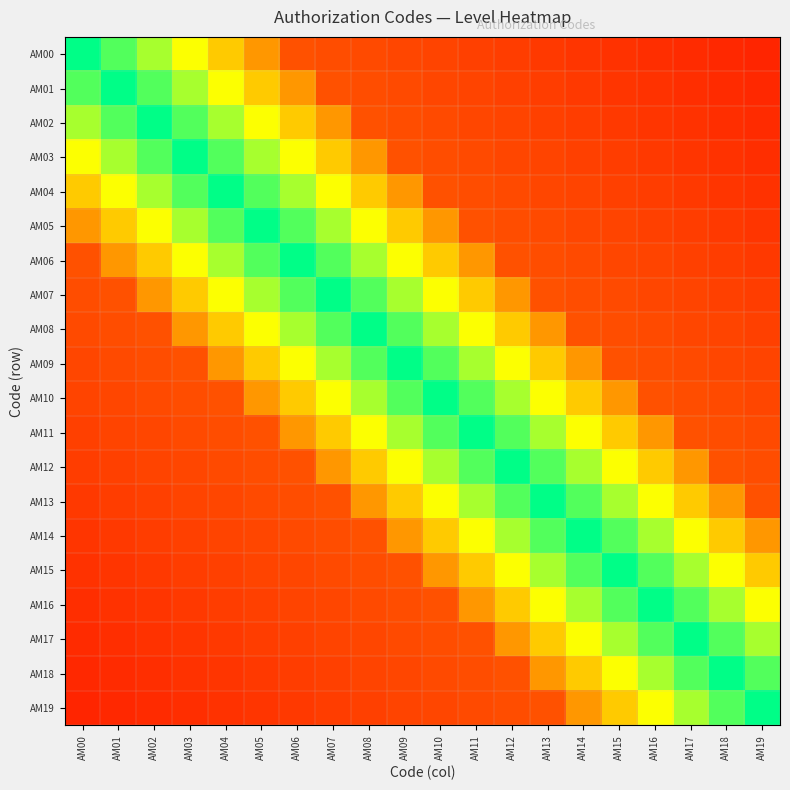

Reading left to right, extract all data points from this chart.

AM00: AM00=0.7	AM01=0.6	AM02=0.6	AM03=0.5	AM04=0.4	AM05=0.4	AM06=0.2	AM07=0.2	AM08=0.2	AM09=0.2	AM10=0.2	AM11=0.2	AM12=0.2	AM13=0.2	AM14=0.2	AM15=0.1	AM16=0.1	AM17=0.1	AM18=0.1	AM19=0.1
AM01: AM00=0.6	AM01=0.7	AM02=0.6	AM03=0.6	AM04=0.5	AM05=0.4	AM06=0.4	AM07=0.2	AM08=0.2	AM09=0.2	AM10=0.2	AM11=0.2	AM12=0.2	AM13=0.2	AM14=0.2	AM15=0.2	AM16=0.1	AM17=0.1	AM18=0.1	AM19=0.1
AM02: AM00=0.6	AM01=0.6	AM02=0.7	AM03=0.6	AM04=0.6	AM05=0.5	AM06=0.4	AM07=0.4	AM08=0.2	AM09=0.2	AM10=0.2	AM11=0.2	AM12=0.2	AM13=0.2	AM14=0.2	AM15=0.2	AM16=0.2	AM17=0.1	AM18=0.1	AM19=0.1
AM03: AM00=0.5	AM01=0.6	AM02=0.6	AM03=0.7	AM04=0.6	AM05=0.6	AM06=0.5	AM07=0.4	AM08=0.4	AM09=0.2	AM10=0.2	AM11=0.2	AM12=0.2	AM13=0.2	AM14=0.2	AM15=0.2	AM16=0.2	AM17=0.2	AM18=0.1	AM19=0.1
AM04: AM00=0.4	AM01=0.5	AM02=0.6	AM03=0.6	AM04=0.7	AM05=0.6	AM06=0.6	AM07=0.5	AM08=0.4	AM09=0.4	AM10=0.2	AM11=0.2	AM12=0.2	AM13=0.2	AM14=0.2	AM15=0.2	AM16=0.2	AM17=0.2	AM18=0.2	AM19=0.1
AM05: AM00=0.4	AM01=0.4	AM02=0.5	AM03=0.6	AM04=0.6	AM05=0.7	AM06=0.6	AM07=0.6	AM08=0.5	AM09=0.4	AM10=0.4	AM11=0.2	AM12=0.2	AM13=0.2	AM14=0.2	AM15=0.2	AM16=0.2	AM17=0.2	AM18=0.2	AM19=0.2
AM06: AM00=0.2	AM01=0.4	AM02=0.4	AM03=0.5	AM04=0.6	AM05=0.6	AM06=0.7	AM07=0.6	AM08=0.6	AM09=0.5	AM10=0.4	AM11=0.4	AM12=0.2	AM13=0.2	AM14=0.2	AM15=0.2	AM16=0.2	AM17=0.2	AM18=0.2	AM19=0.2
AM07: AM00=0.2	AM01=0.2	AM02=0.4	AM03=0.4	AM04=0.5	AM05=0.6	AM06=0.6	AM07=0.7	AM08=0.6	AM09=0.6	AM10=0.5	AM11=0.4	AM12=0.4	AM13=0.2	AM14=0.2	AM15=0.2	AM16=0.2	AM17=0.2	AM18=0.2	AM19=0.2
AM08: AM00=0.2	AM01=0.2	AM02=0.2	AM03=0.4	AM04=0.4	AM05=0.5	AM06=0.6	AM07=0.6	AM08=0.7	AM09=0.6	AM10=0.6	AM11=0.5	AM12=0.4	AM13=0.4	AM14=0.2	AM15=0.2	AM16=0.2	AM17=0.2	AM18=0.2	AM19=0.2
AM09: AM00=0.2	AM01=0.2	AM02=0.2	AM03=0.2	AM04=0.4	AM05=0.4	AM06=0.5	AM07=0.6	AM08=0.6	AM09=0.7	AM10=0.6	AM11=0.6	AM12=0.5	AM13=0.4	AM14=0.4	AM15=0.2	AM16=0.2	AM17=0.2	AM18=0.2	AM19=0.2
AM10: AM00=0.2	AM01=0.2	AM02=0.2	AM03=0.2	AM04=0.2	AM05=0.4	AM06=0.4	AM07=0.5	AM08=0.6	AM09=0.6	AM10=0.7	AM11=0.6	AM12=0.6	AM13=0.5	AM14=0.4	AM15=0.4	AM16=0.2	AM17=0.2	AM18=0.2	AM19=0.2
AM11: AM00=0.2	AM01=0.2	AM02=0.2	AM03=0.2	AM04=0.2	AM05=0.2	AM06=0.4	AM07=0.4	AM08=0.5	AM09=0.6	AM10=0.6	AM11=0.7	AM12=0.6	AM13=0.6	AM14=0.5	AM15=0.4	AM16=0.4	AM17=0.2	AM18=0.2	AM19=0.2
AM12: AM00=0.2	AM01=0.2	AM02=0.2	AM03=0.2	AM04=0.2	AM05=0.2	AM06=0.2	AM07=0.4	AM08=0.4	AM09=0.5	AM10=0.6	AM11=0.6	AM12=0.7	AM13=0.6	AM14=0.6	AM15=0.5	AM16=0.4	AM17=0.4	AM18=0.2	AM19=0.2
AM13: AM00=0.2	AM01=0.2	AM02=0.2	AM03=0.2	AM04=0.2	AM05=0.2	AM06=0.2	AM07=0.2	AM08=0.4	AM09=0.4	AM10=0.5	AM11=0.6	AM12=0.6	AM13=0.7	AM14=0.6	AM15=0.6	AM16=0.5	AM17=0.4	AM18=0.4	AM19=0.2
AM14: AM00=0.2	AM01=0.2	AM02=0.2	AM03=0.2	AM04=0.2	AM05=0.2	AM06=0.2	AM07=0.2	AM08=0.2	AM09=0.4	AM10=0.4	AM11=0.5	AM12=0.6	AM13=0.6	AM14=0.7	AM15=0.6	AM16=0.6	AM17=0.5	AM18=0.4	AM19=0.4
AM15: AM00=0.1	AM01=0.2	AM02=0.2	AM03=0.2	AM04=0.2	AM05=0.2	AM06=0.2	AM07=0.2	AM08=0.2	AM09=0.2	AM10=0.4	AM11=0.4	AM12=0.5	AM13=0.6	AM14=0.6	AM15=0.7	AM16=0.6	AM17=0.6	AM18=0.5	AM19=0.4
AM16: AM00=0.1	AM01=0.1	AM02=0.2	AM03=0.2	AM04=0.2	AM05=0.2	AM06=0.2	AM07=0.2	AM08=0.2	AM09=0.2	AM10=0.2	AM11=0.4	AM12=0.4	AM13=0.5	AM14=0.6	AM15=0.6	AM16=0.7	AM17=0.6	AM18=0.6	AM19=0.5
AM17: AM00=0.1	AM01=0.1	AM02=0.1	AM03=0.2	AM04=0.2	AM05=0.2	AM06=0.2	AM07=0.2	AM08=0.2	AM09=0.2	AM10=0.2	AM11=0.2	AM12=0.4	AM13=0.4	AM14=0.5	AM15=0.6	AM16=0.6	AM17=0.7	AM18=0.6	AM19=0.6
AM18: AM00=0.1	AM01=0.1	AM02=0.1	AM03=0.1	AM04=0.2	AM05=0.2	AM06=0.2	AM07=0.2	AM08=0.2	AM09=0.2	AM10=0.2	AM11=0.2	AM12=0.2	AM13=0.4	AM14=0.4	AM15=0.5	AM16=0.6	AM17=0.6	AM18=0.7	AM19=0.6
AM19: AM00=0.1	AM01=0.1	AM02=0.1	AM03=0.1	AM04=0.1	AM05=0.2	AM06=0.2	AM07=0.2	AM08=0.2	AM09=0.2	AM10=0.2	AM11=0.2	AM12=0.2	AM13=0.2	AM14=0.4	AM15=0.4	AM16=0.5	AM17=0.6	AM18=0.6	AM19=0.7